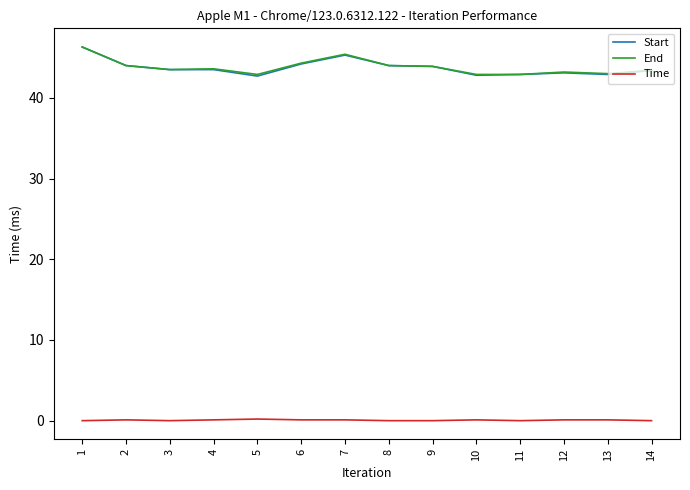

True or false: Time and End intersect in this chart.

False